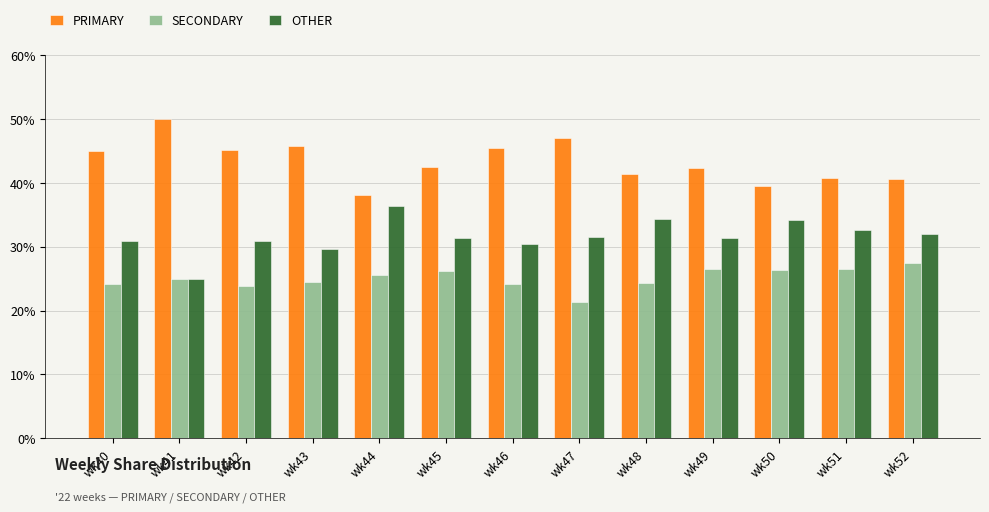

What is the approximate value of OTHER at wk51?

32.7